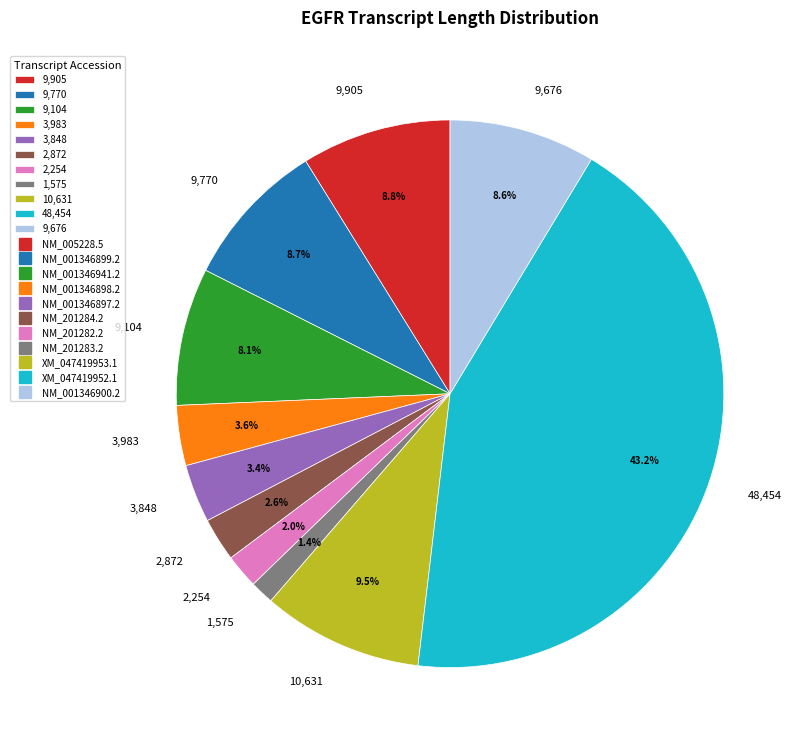

What is the smallest slice in the pie chart?

1,575